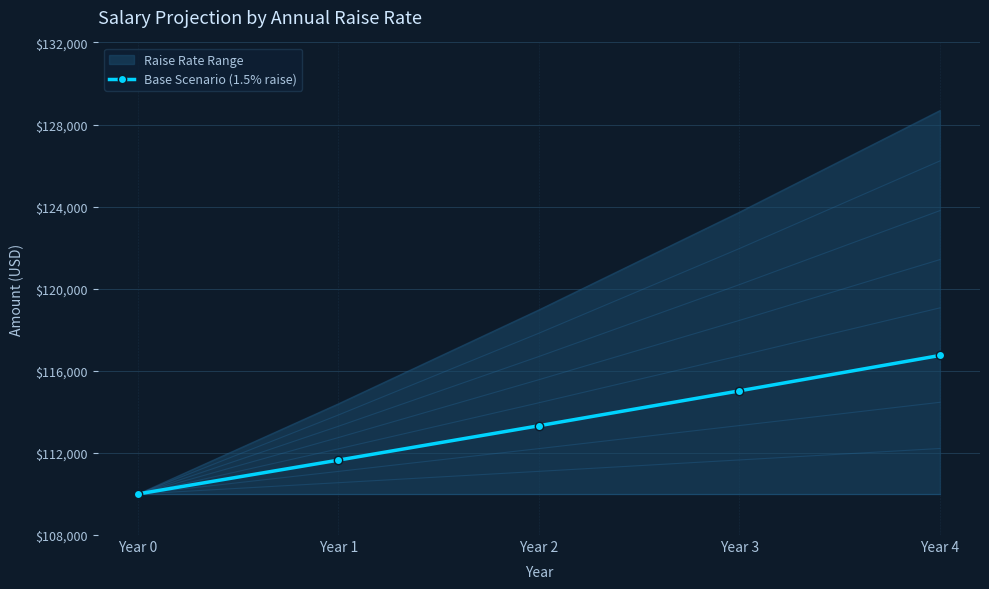

Reading right to left, extract all data points from this chart.

116750.0	115024.6	113324.8	111650.0	110000.0